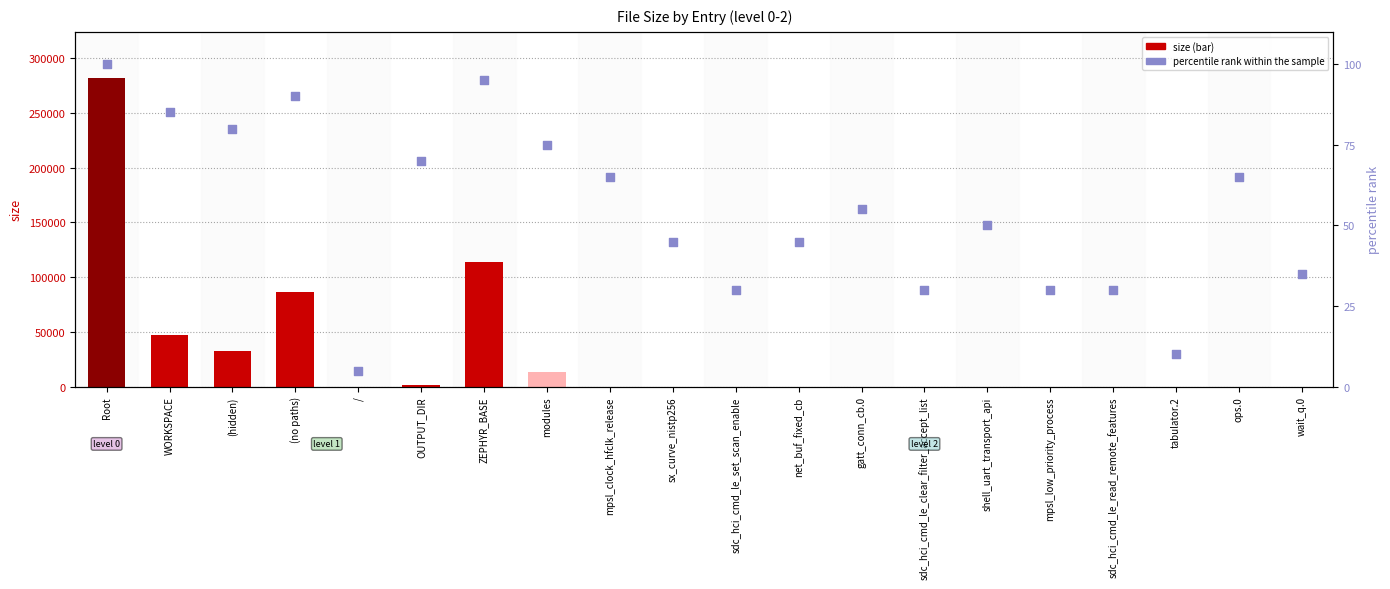

Is the value of size at mpsl_low_priority_process greater than the value of percentile rank within the sample at shell_uart_transport_api?

No